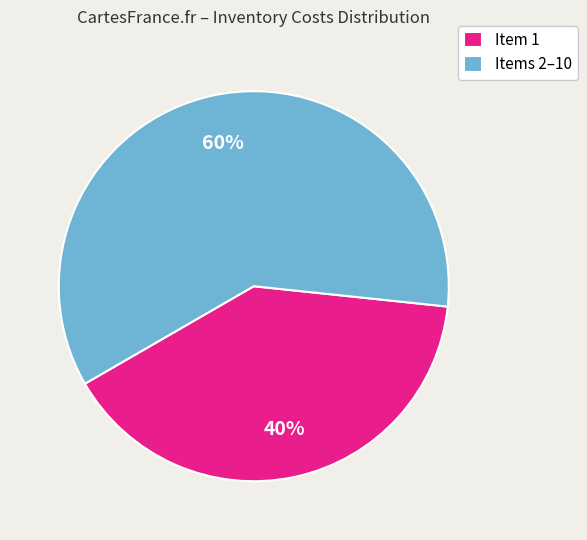

To the nearest percent, what percentage of the pie is Items 2–10?

60%